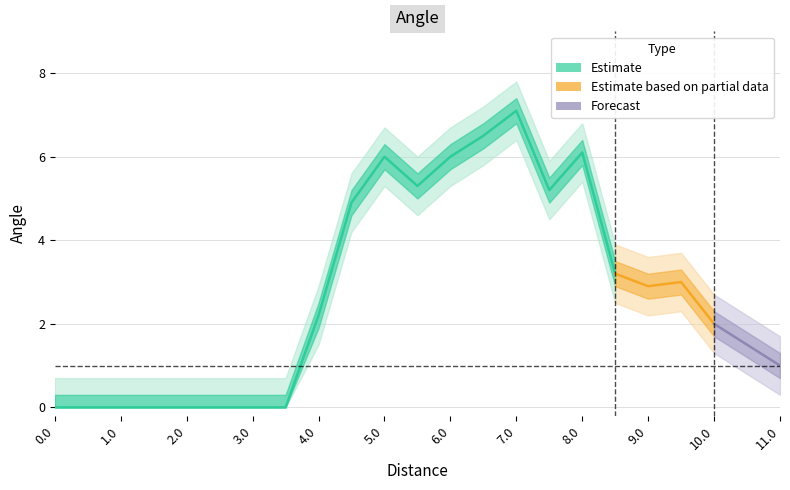

At which category does the chart reach its peak across all series?

7